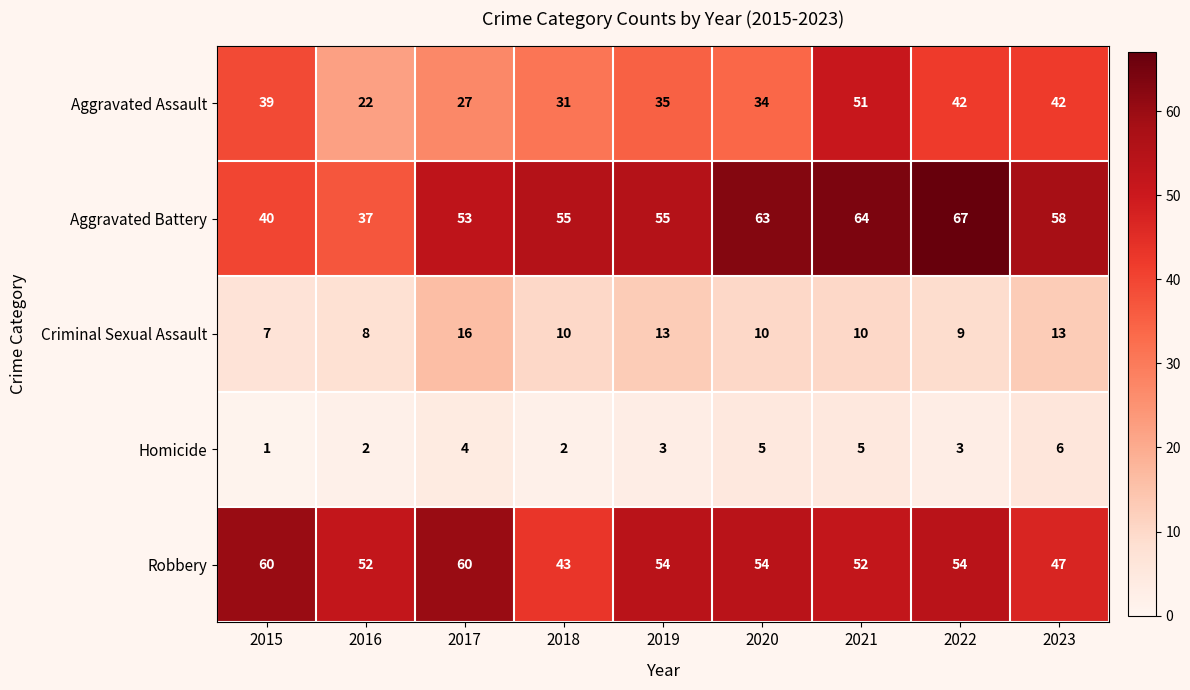

How many distinct data groups are displayed?

5